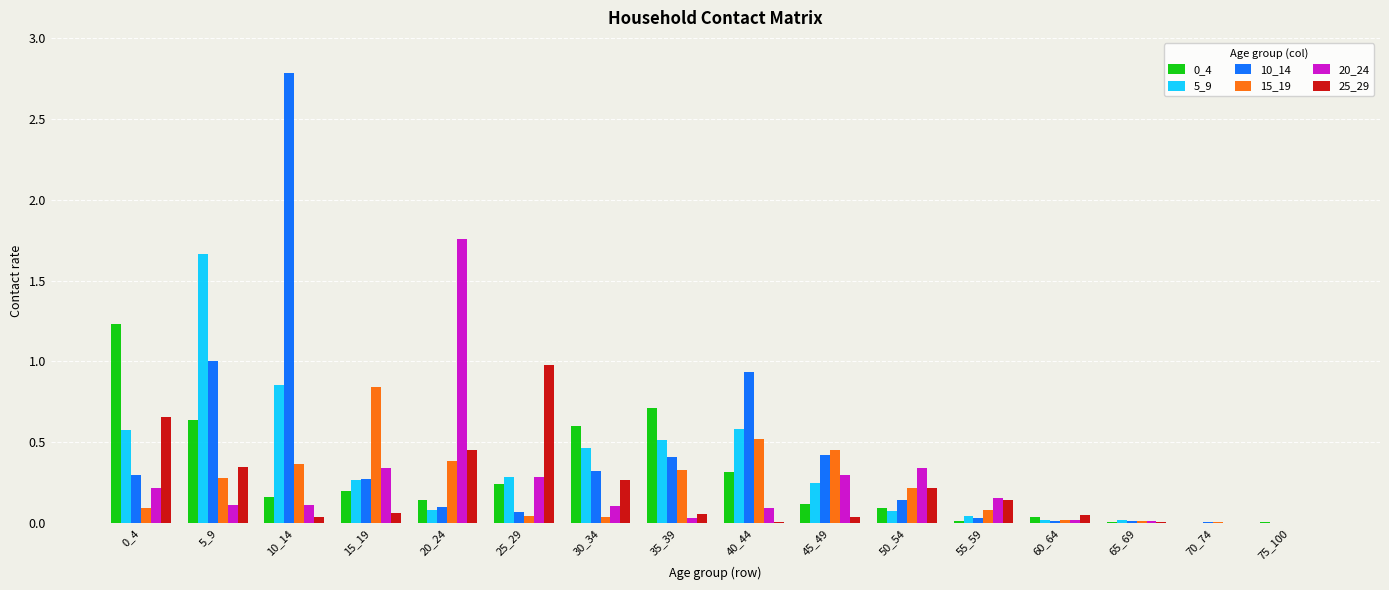

Which category has the highest value across all series?

10_14